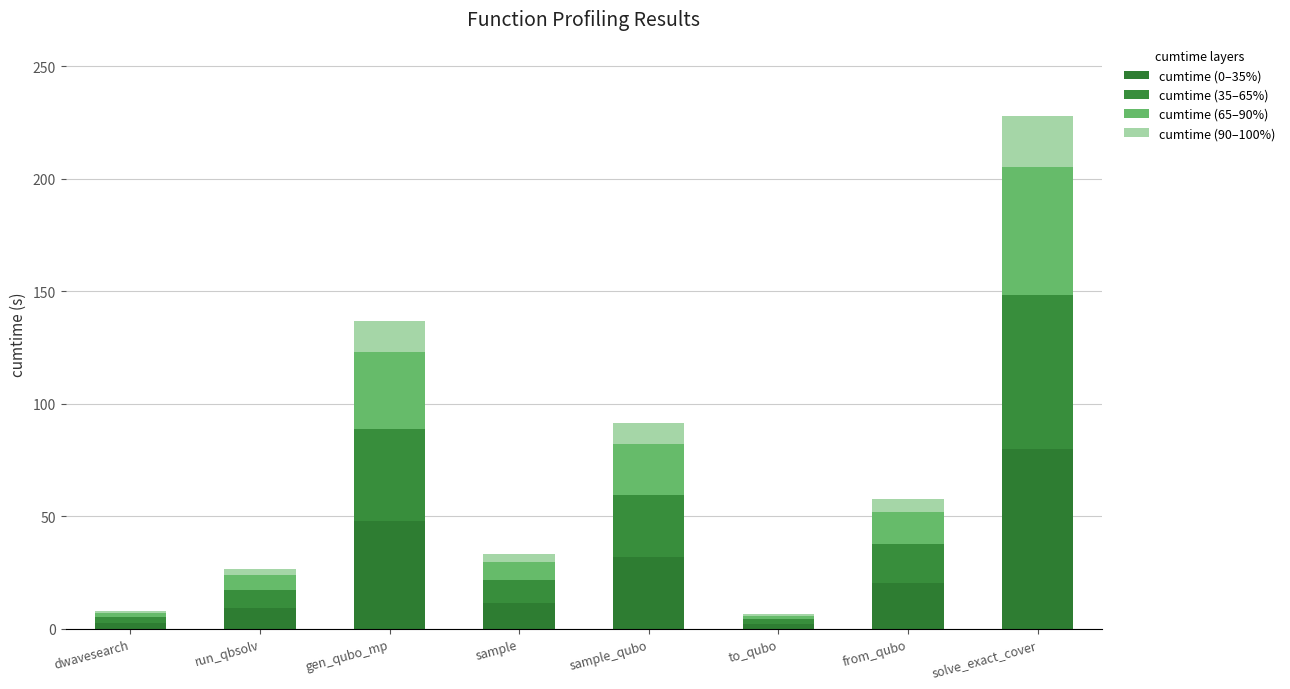

Which series has the widest spread of values?

cumtime (0–35%)